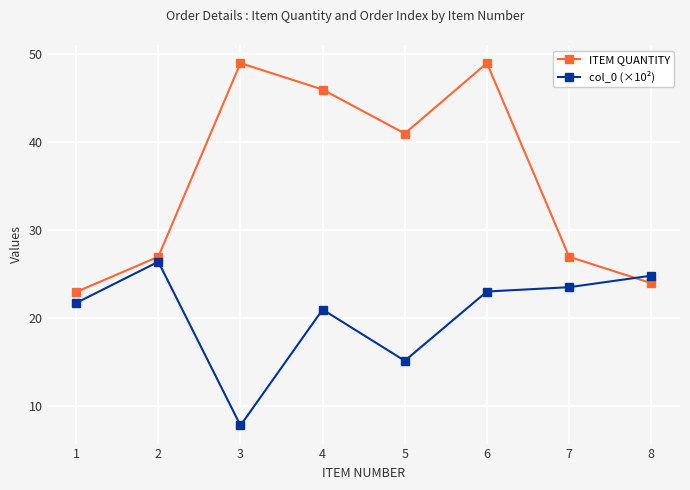

How many values in the ITEM QUANTITY series are below 41?

4